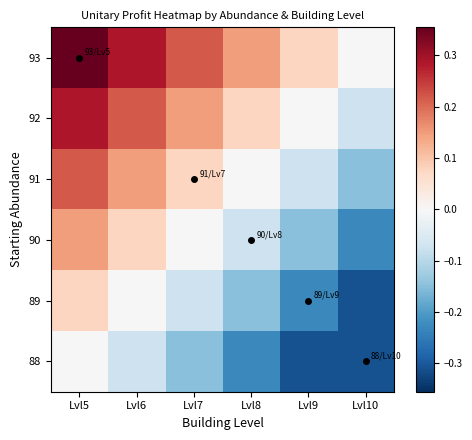

What is the total value across all series at Lvl6?

0.7